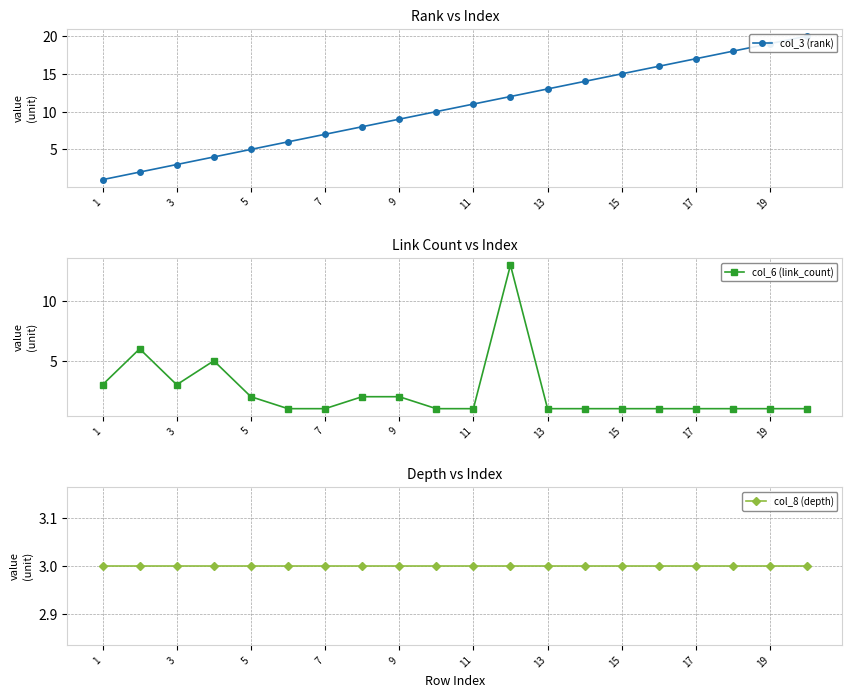

Is the value of col_6 (link_count) at 9 greater than the value of col_8 (depth) at 3?

No